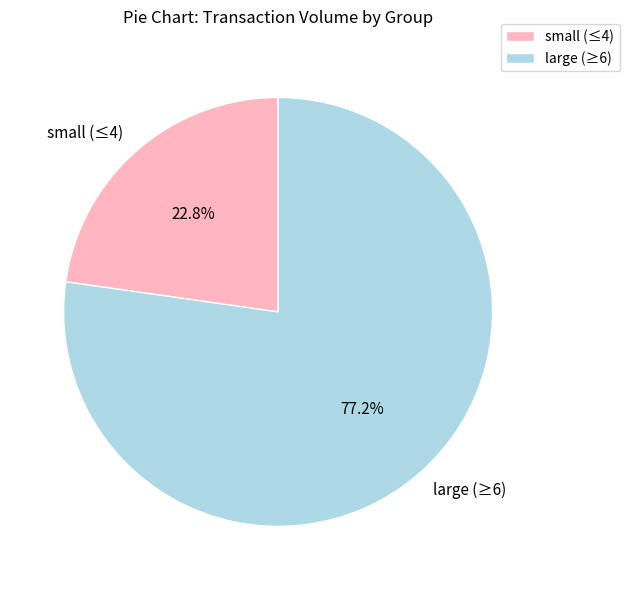

Rank the categories by value from lowest to highest.

small (≤4), large (≥6)